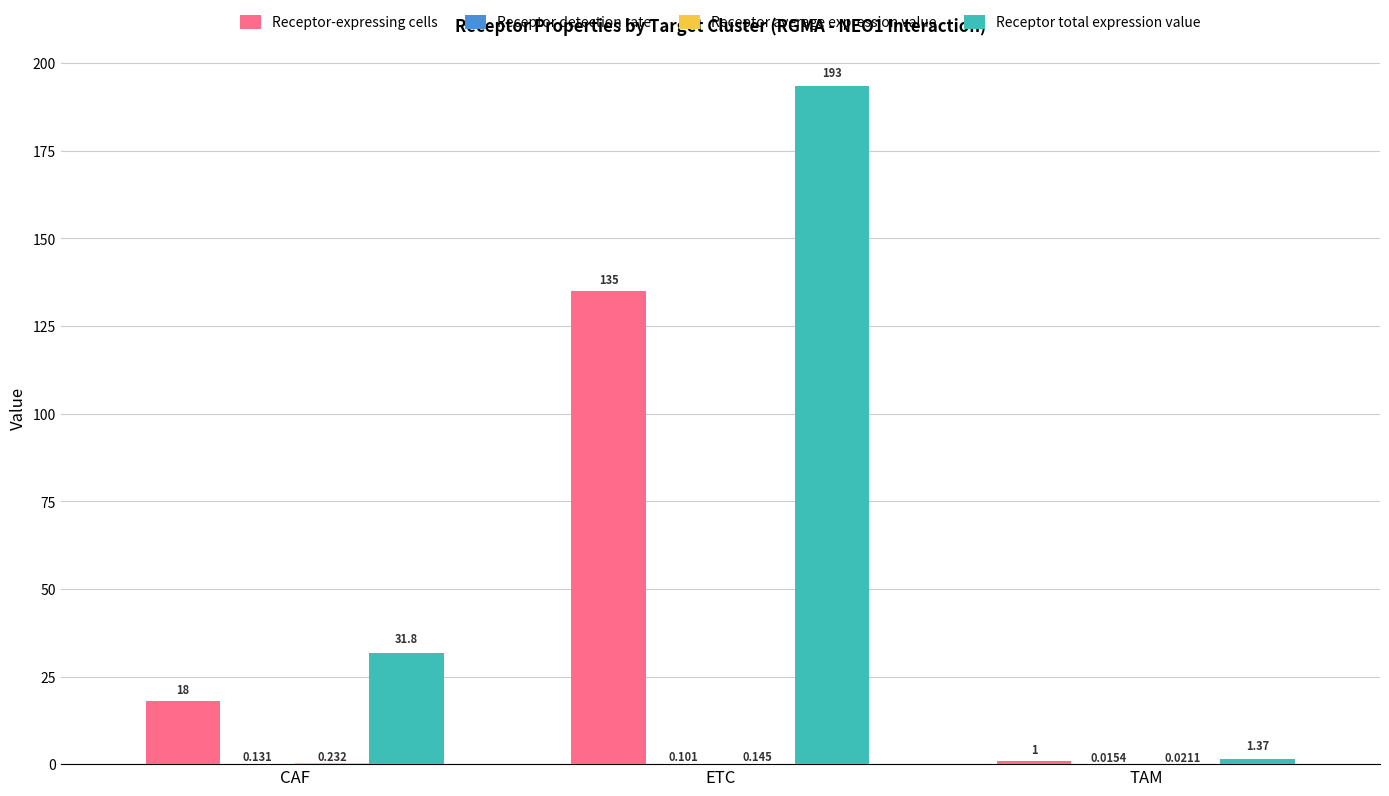

Which series changed the most between CAF and TAM?

Receptor total expression value